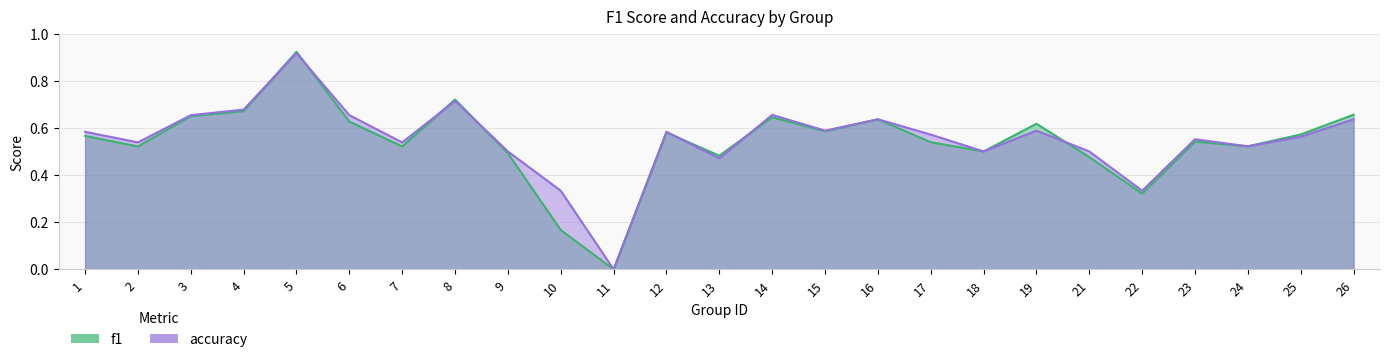

The value of accuracy at 3 is 0.7. True or false?

True